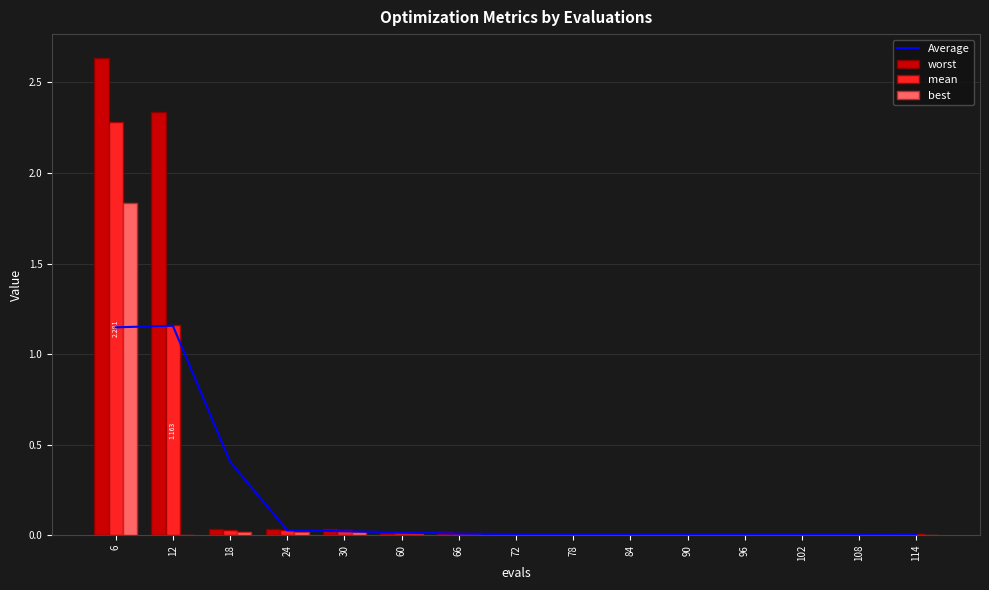

What are all the series names shown in the legend?

Average, worst, mean, best